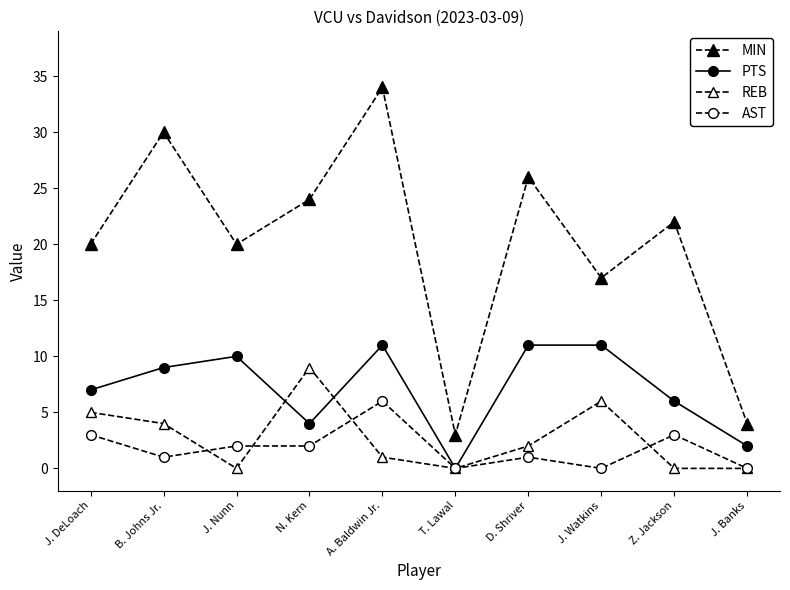

True or false: PTS has a value of 6 at T. Lawal.

False